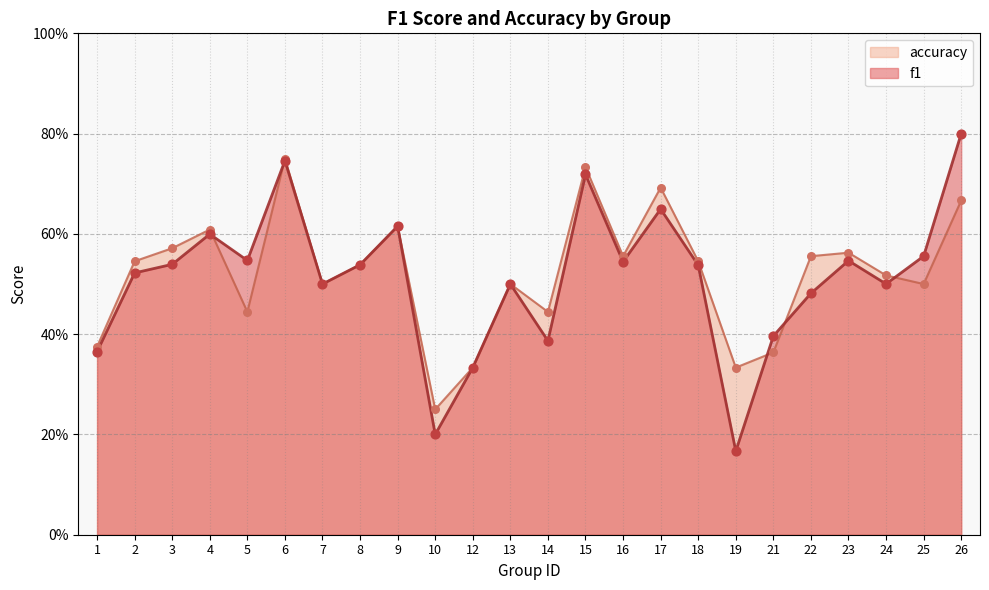

Which series has the widest spread of Y values?

f1